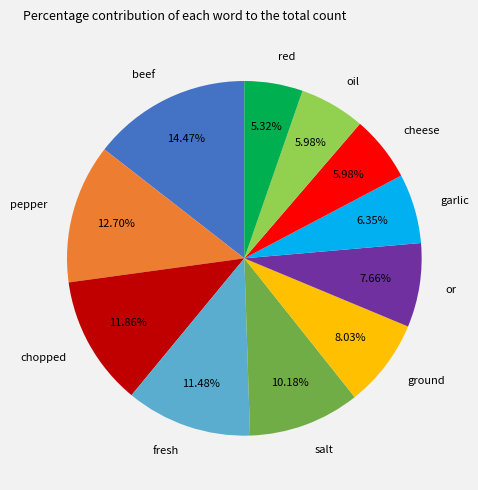

Which category has the biggest portion of the pie?

beef